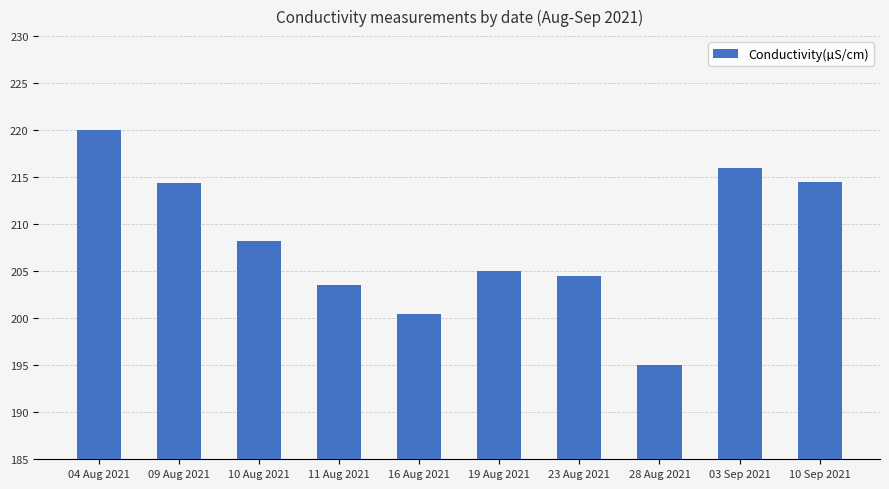

What position from the right is 19 Aug 2021?

5